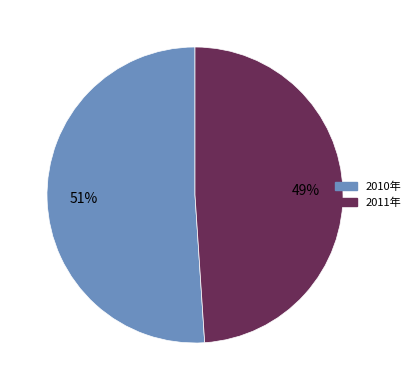

Rank the categories by value from highest to lowest.

2010年, 2011年